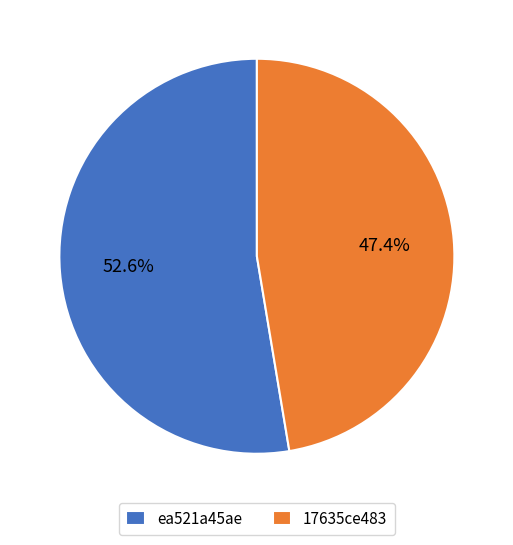

Count the number of slices in the pie.

2